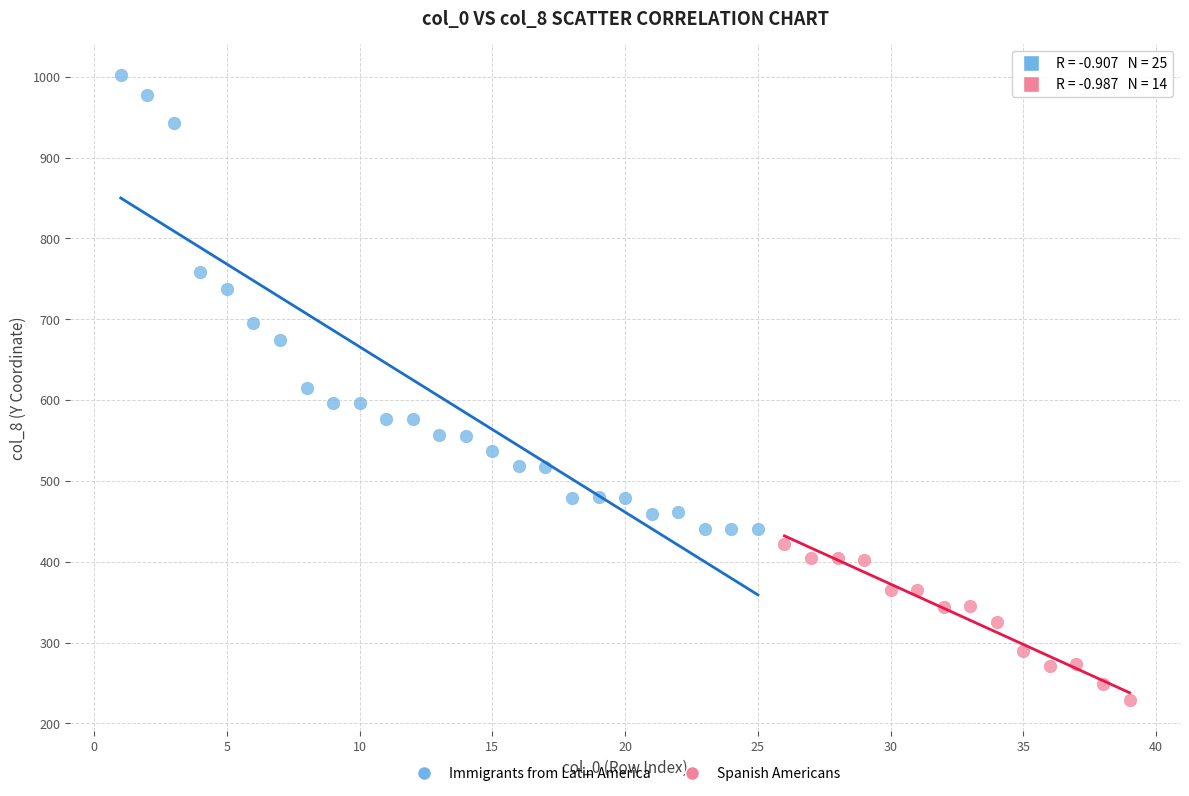

Which series contains the lowest Y value?

Spanish Americans